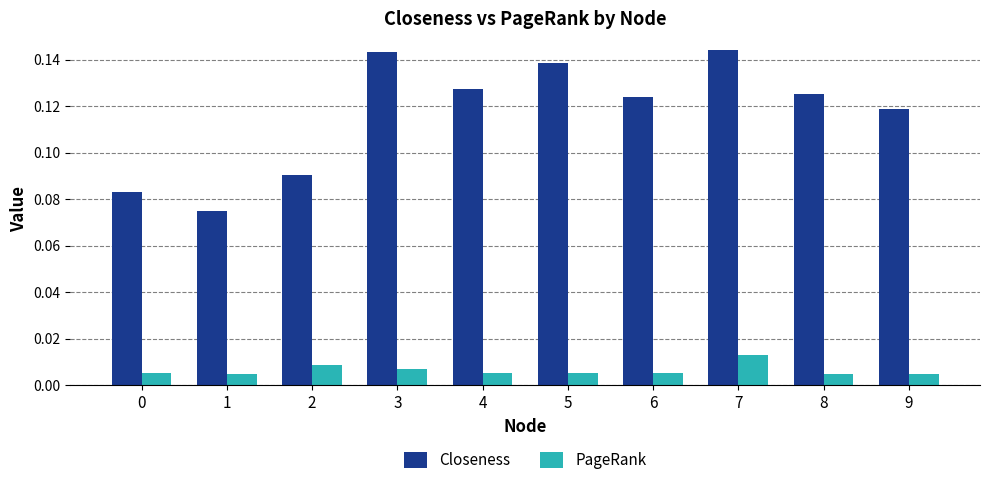

Are the bars grouped side by side (vs. stacked)?

Yes